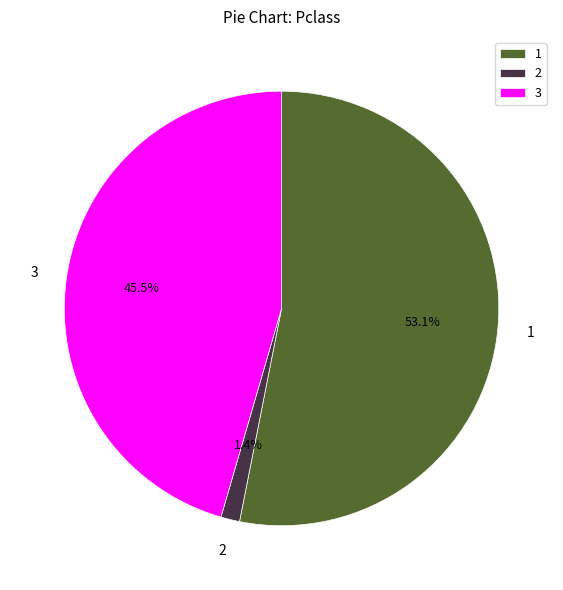

What percentage is the 2 slice, to the nearest percent?

1%